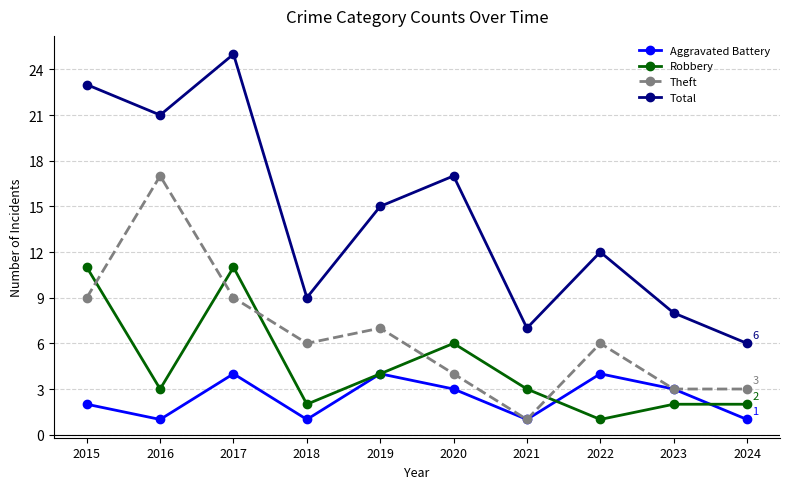

At which category is the sum across all series the highest?

2017